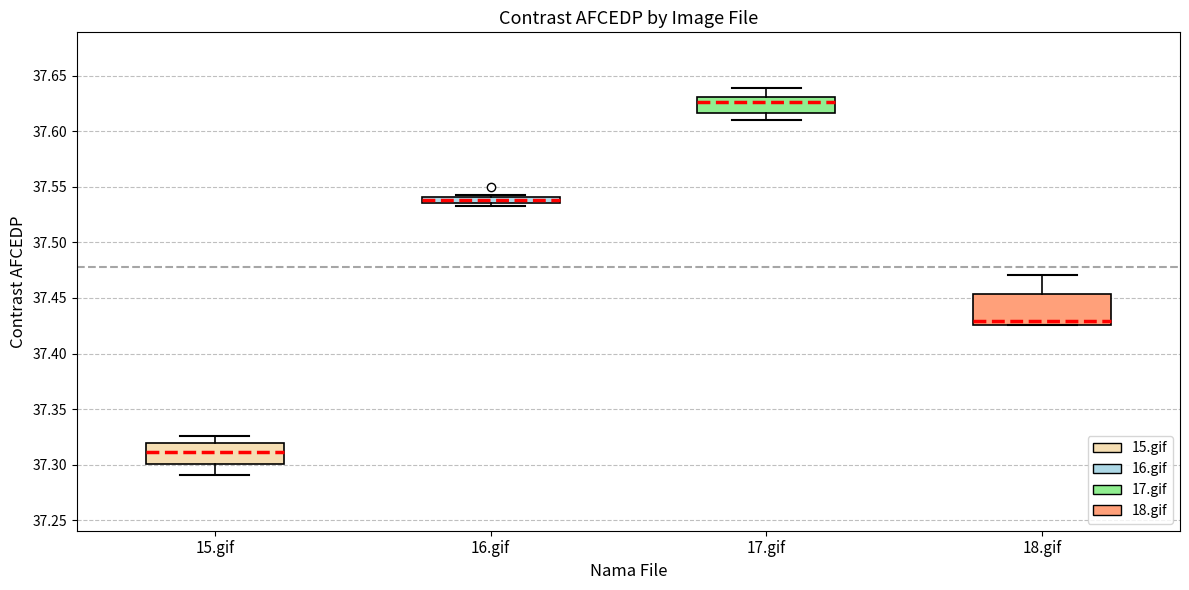

Which box has the lowest median line?

15.gif